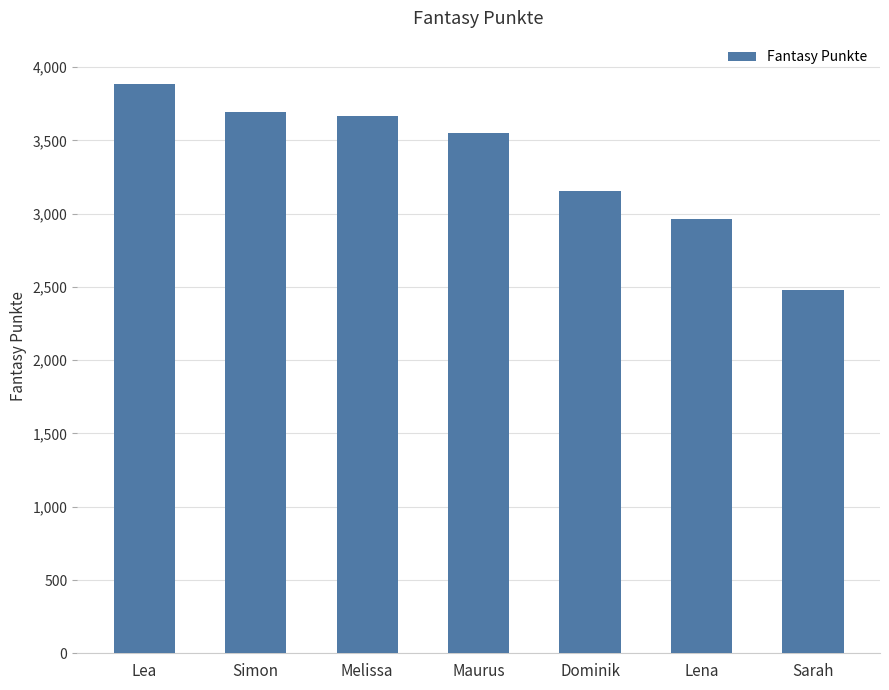

What is the smallest value displayed?

2476